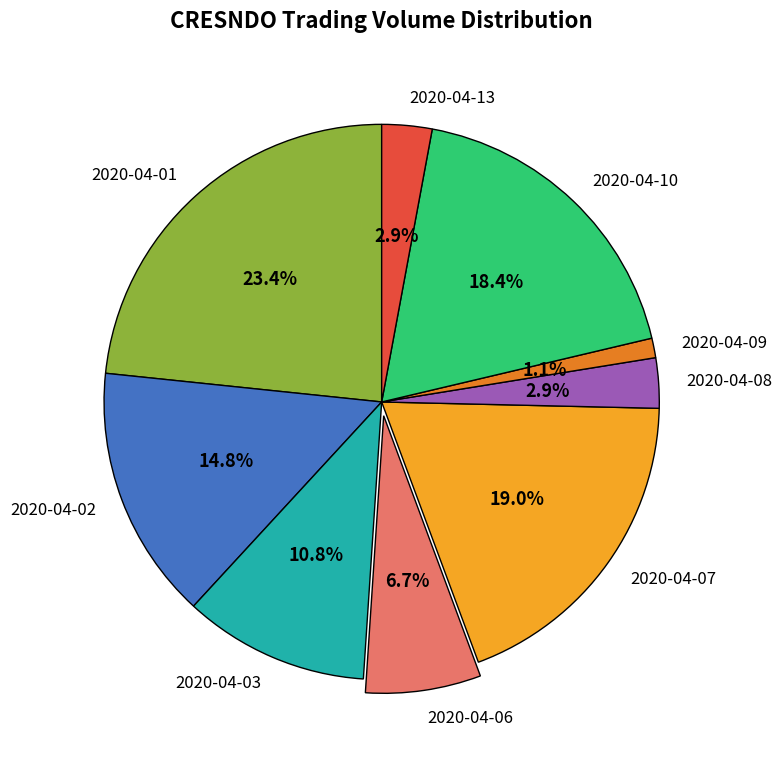

Between 2020-04-06 and 2020-04-02, which is larger?

2020-04-02